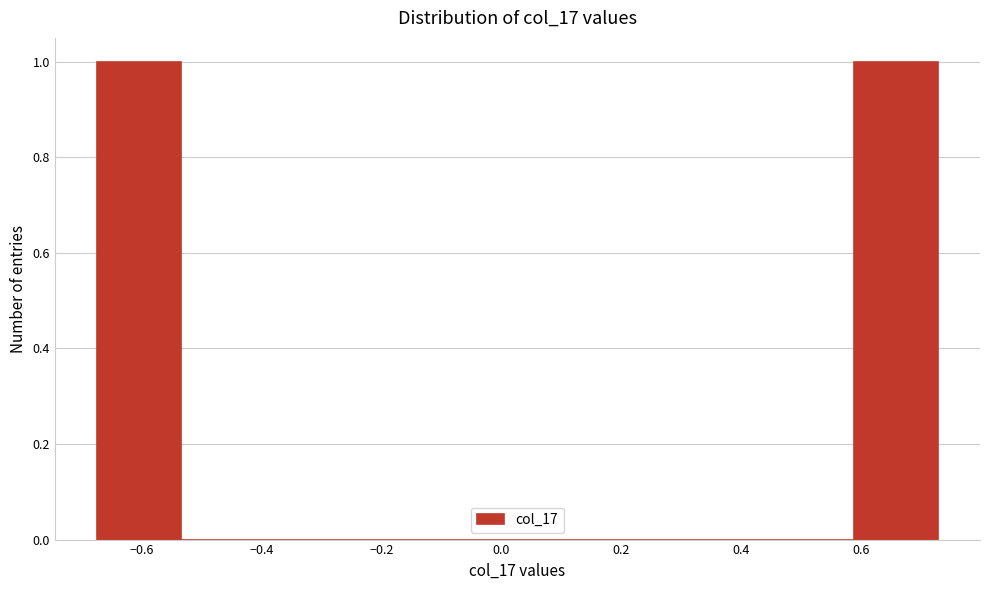

What is the height of the bar covering -0.68 to -0.54 on the x-axis? Neither the bar edges nor the heights are printed on the chart, so give them approximately, as read against the axes.

1